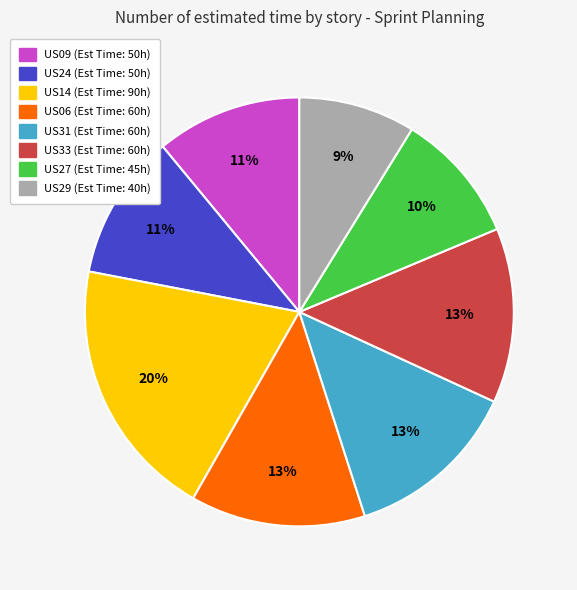

Is there a majority slice in this chart?

No